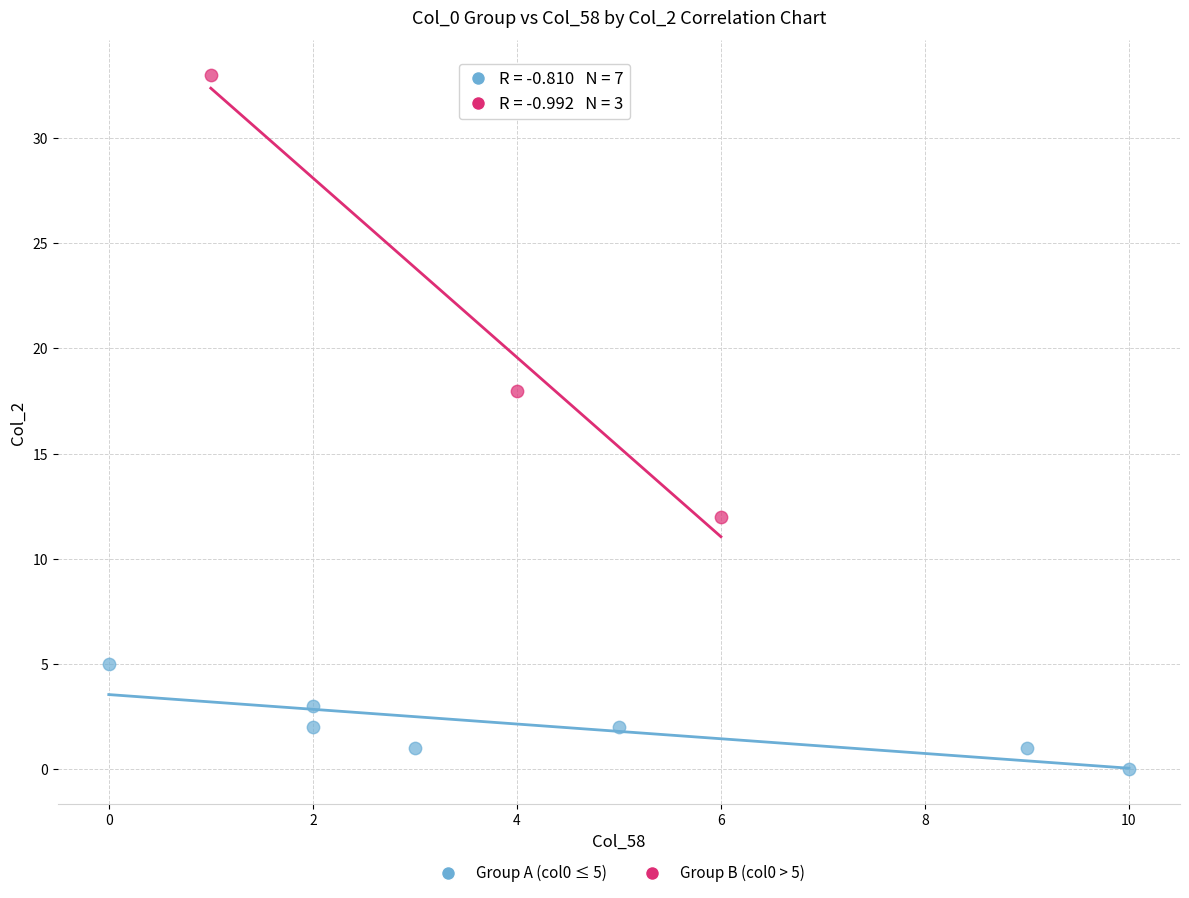

Which series has the widest spread of Y values?

Group B (col0 > 5)